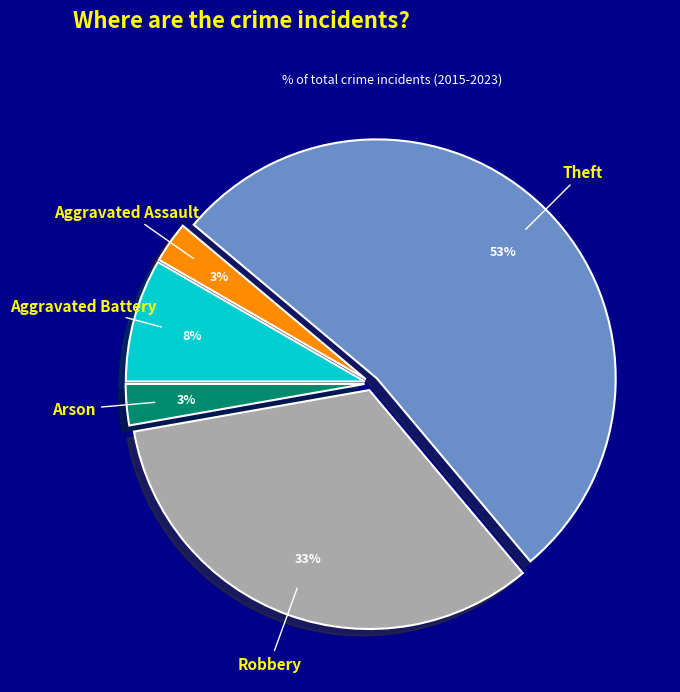

Is there a majority slice in this chart?

Yes